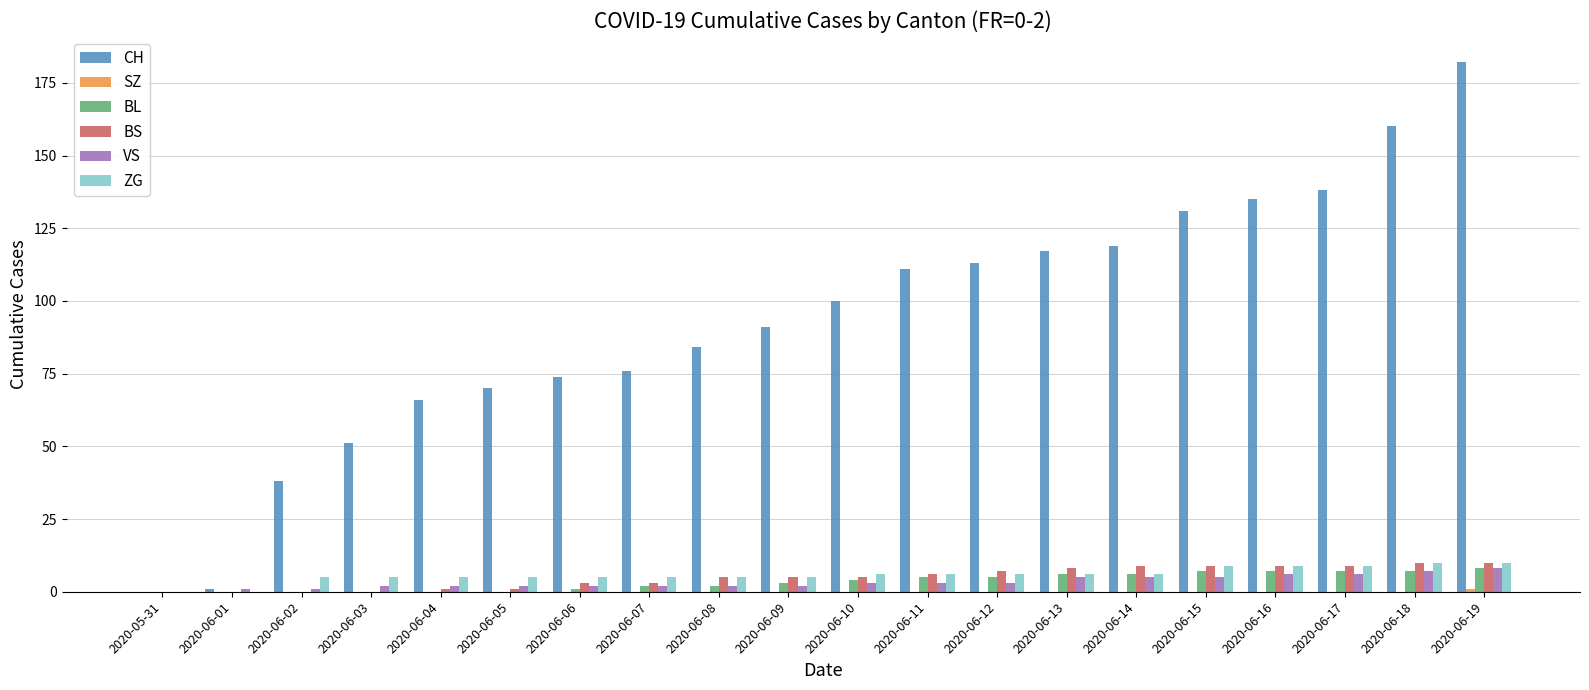

What value does the CH series have at 2020-06-11?

111